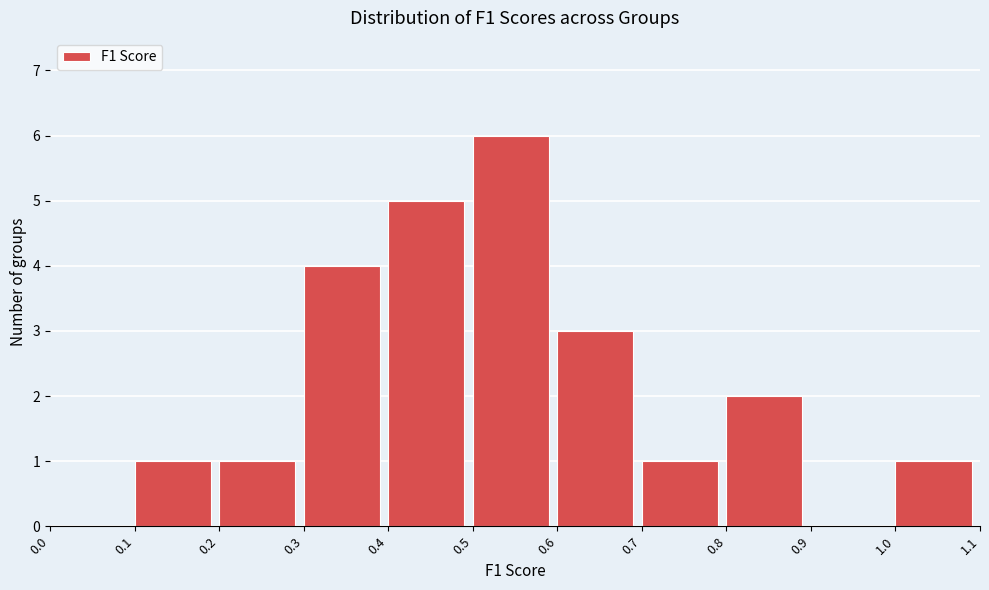

Reading left to right, transcribe this chart: for each bar, give the range it covers on the x-axis and its height. The values are not printed on the chart, so give them approximately, as read against the axis.

0.0 to 0.1: 0
0.1 to 0.2: 1
0.2 to 0.3: 1
0.3 to 0.4: 4
0.4 to 0.5: 5
0.5 to 0.6: 6
0.6 to 0.7: 3
0.7 to 0.8: 1
0.8 to 0.9: 2
0.9 to 1.0: 0
1.0 to 1.1: 1